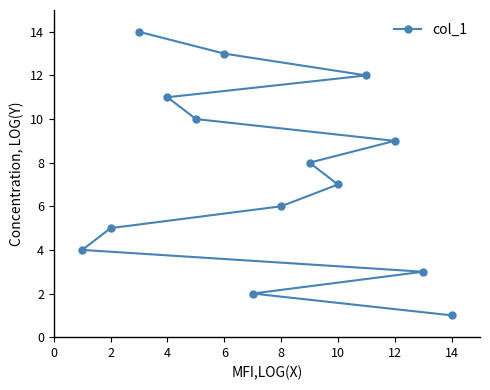

What is the maximum value shown in the chart?

14